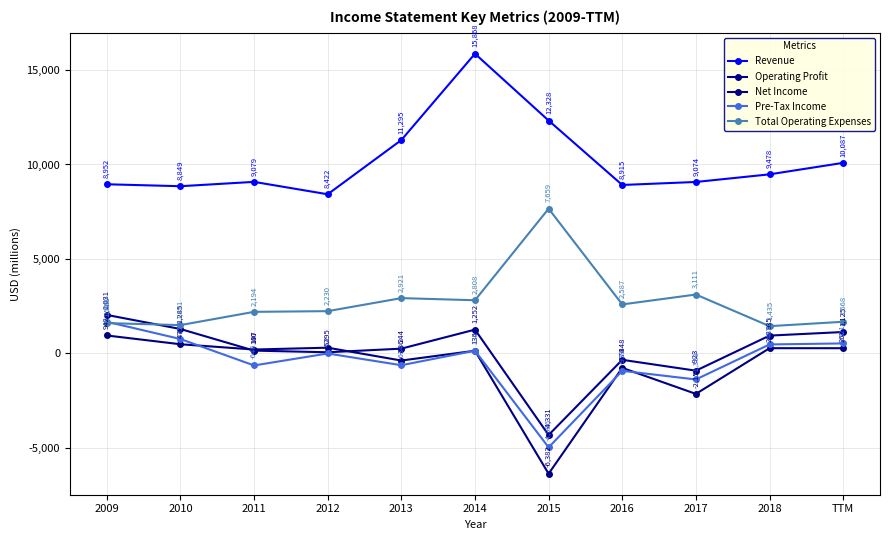

Rank the series by their maximum value, from lowest to highest.

Net Income, Pre-Tax Income, Operating Profit, Total Operating Expenses, Revenue